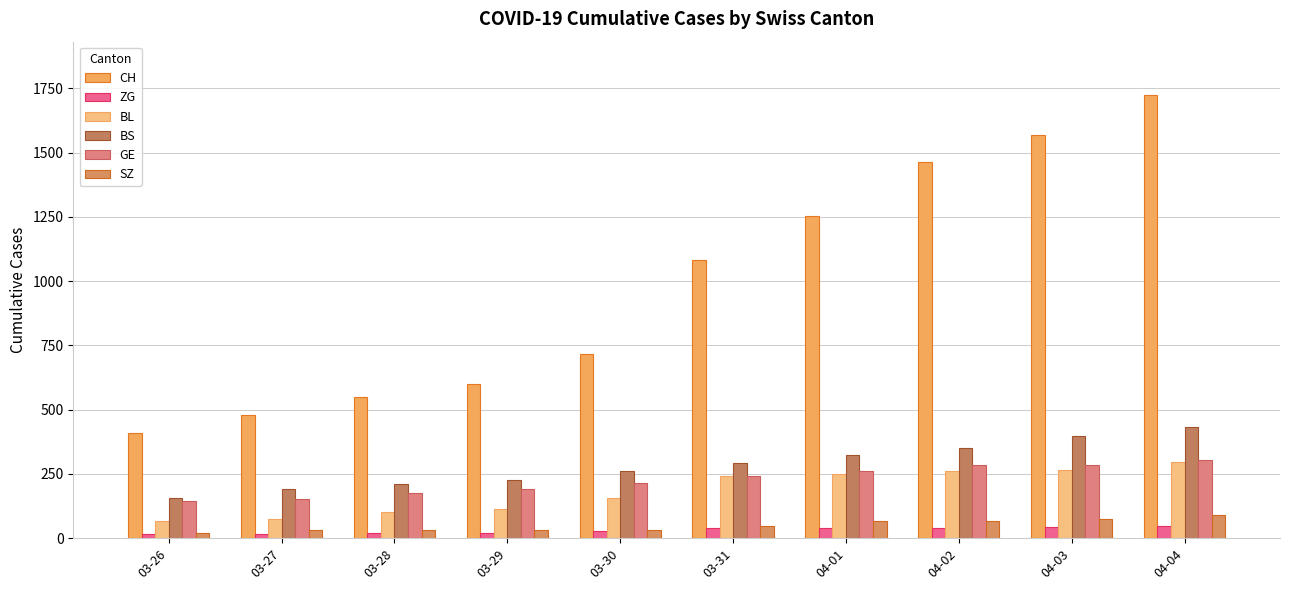

How many data points in CH are less than 1082?

5